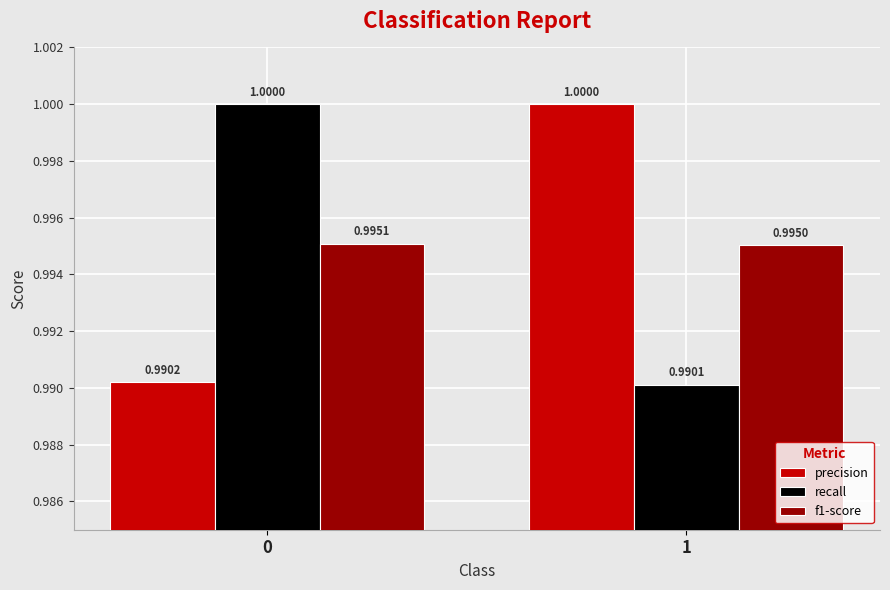

What is the average value of the f1-score series?

1.0